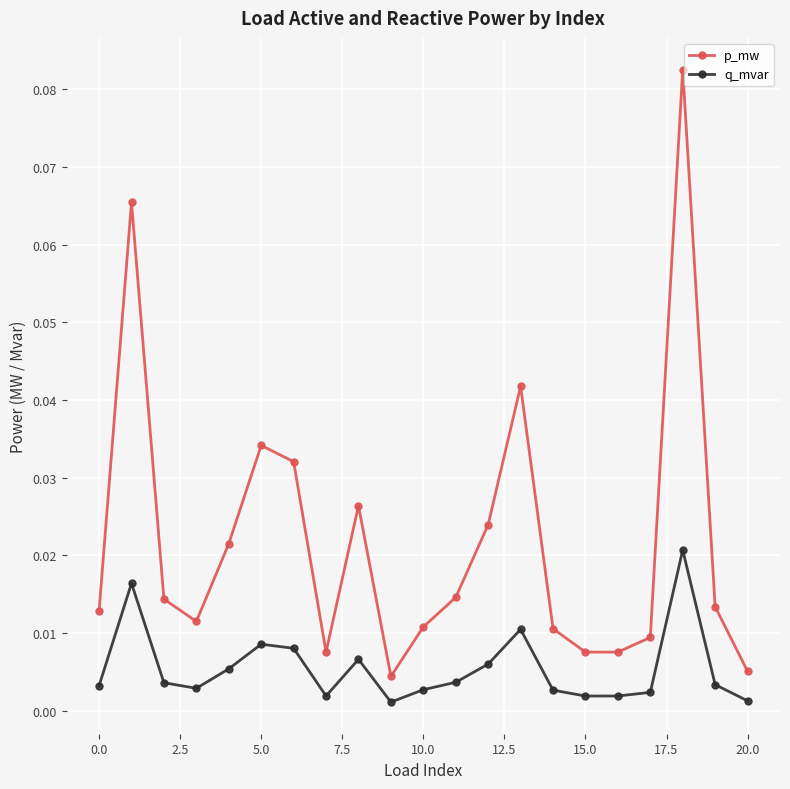

True or false: p_mw and q_mvar cross at least once.

False